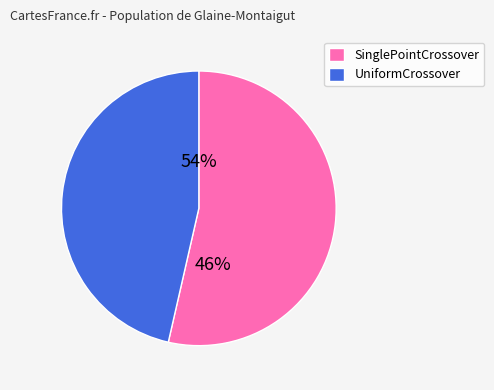

Is the sum of UniformCrossover and SinglePointCrossover greater than half?

Yes